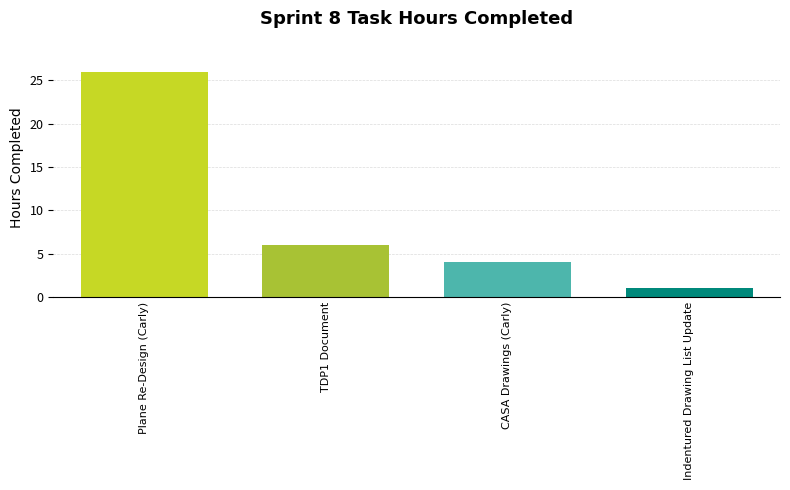

How many bars are there in total?

4